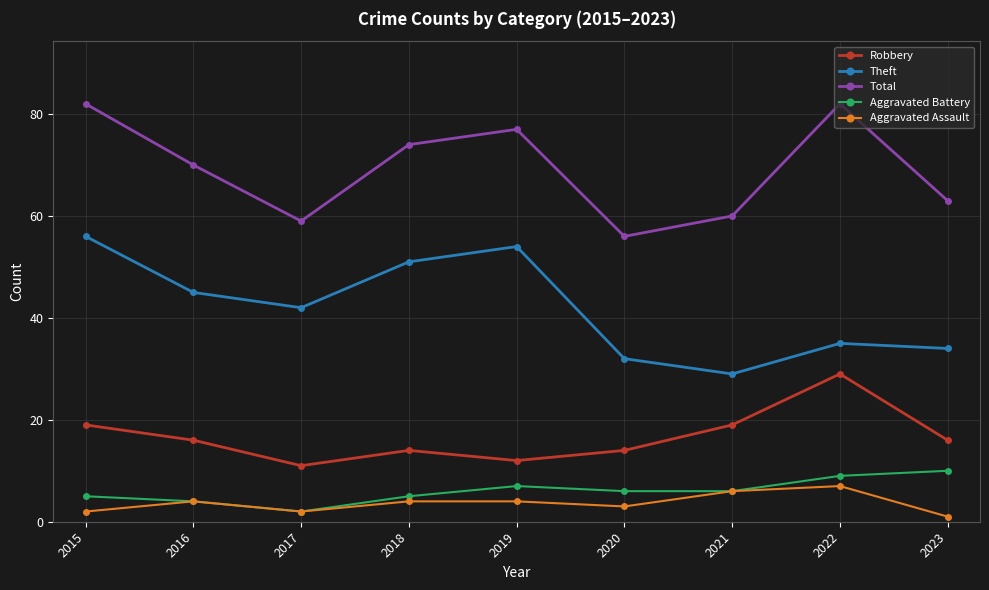

True or false: Aggravated Assault and Total intersect in this chart.

False